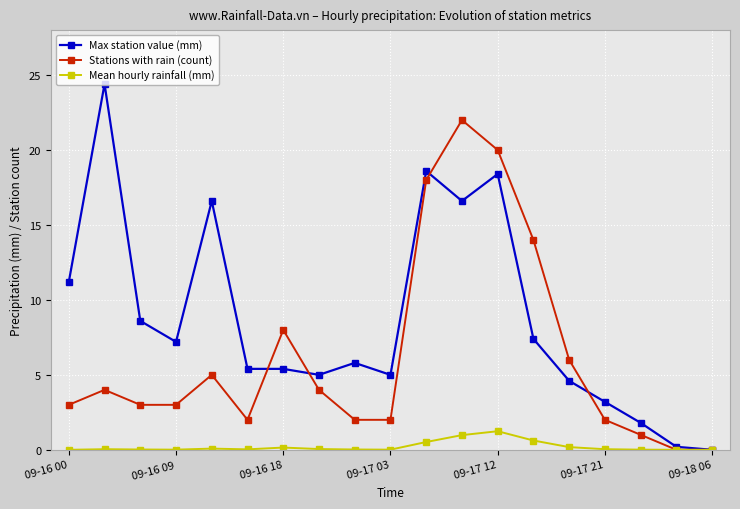

What is the maximum value for Max station value (mm)?

24.4